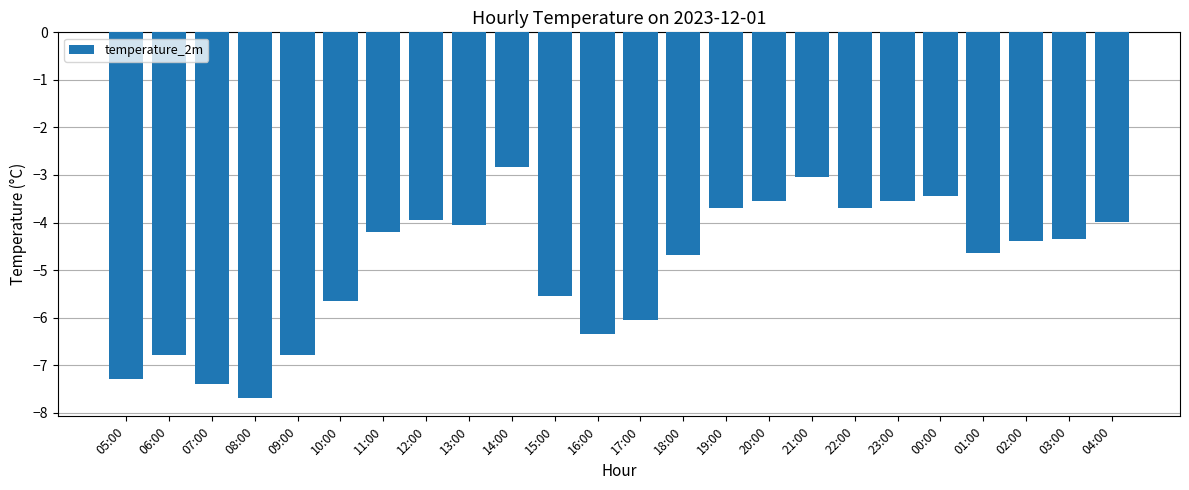

What position from the left is 11:00?

7